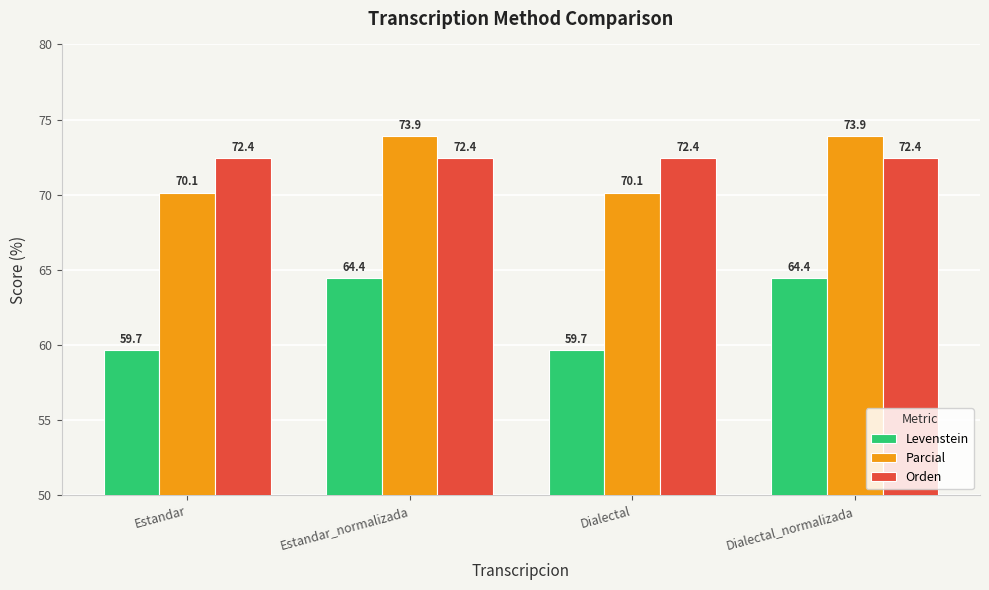

What is the total value across all series at Estandar?

202.2